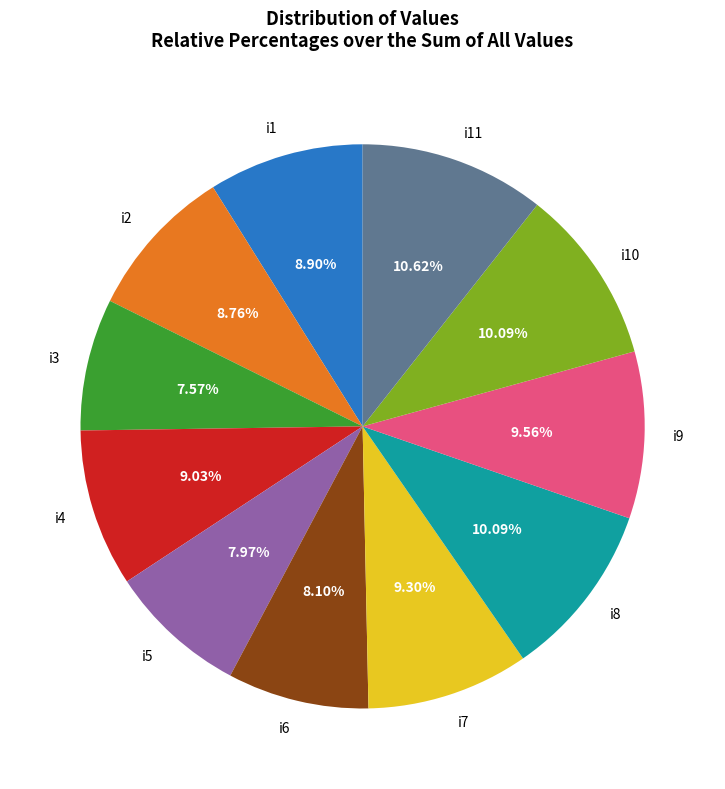

The i5 slice represents 1% of the pie. True or false?

False